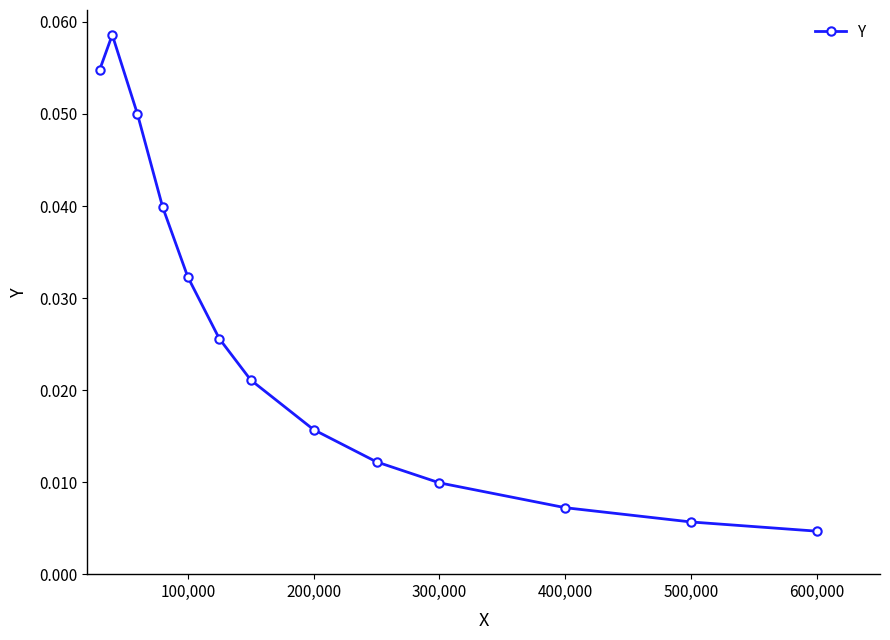

True or false: there are more than 2 points higher than both neighbors.

False